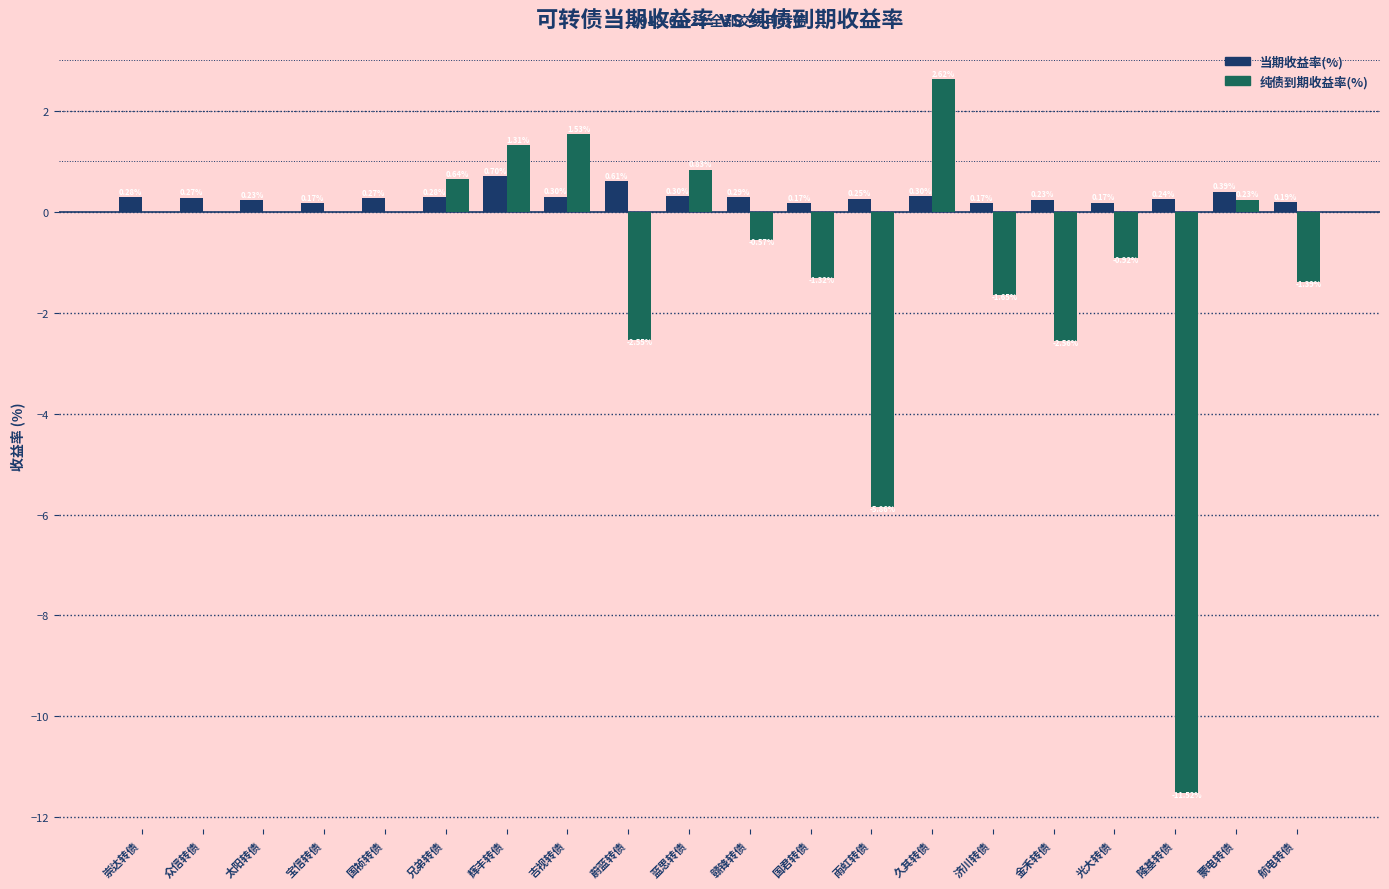

What is the total value across all series at 雨虹转债?

-5.6